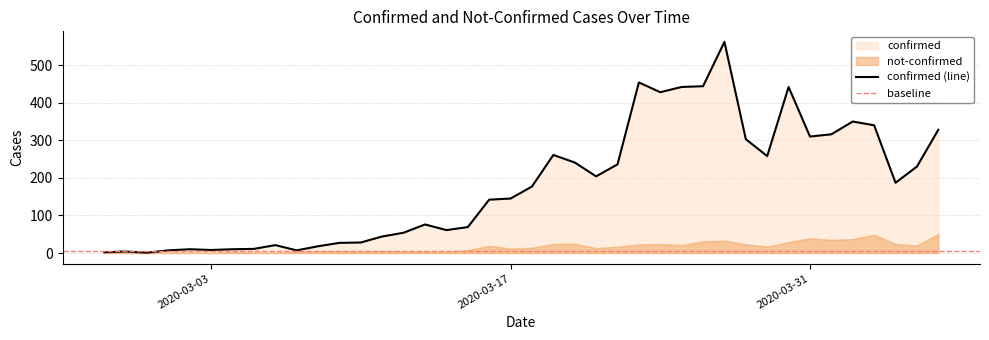

What value does the data have at 2020-03-29?

258